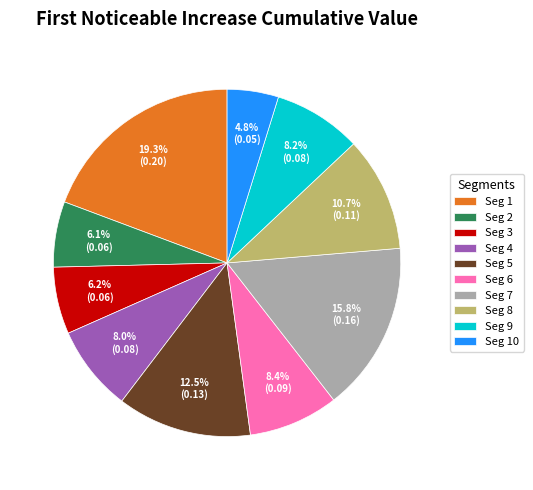

What percentage is NOT represented by Seg 1?

80.7%